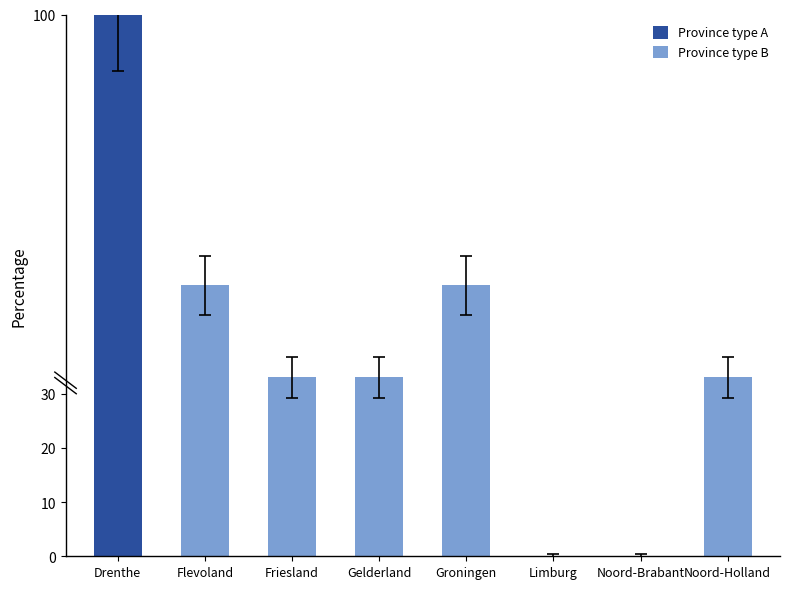

How many series are shown in this chart?

1